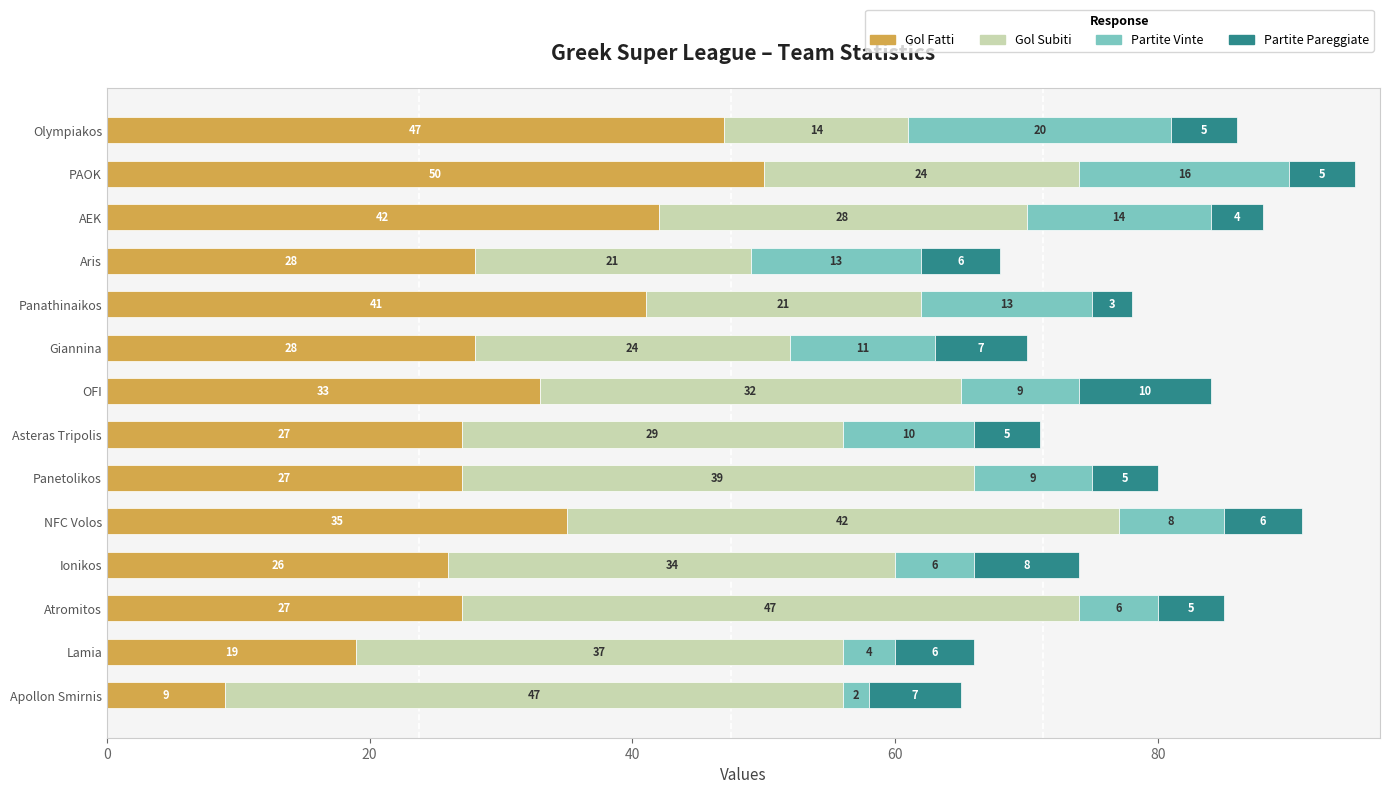

True or false: Gol Fatti has a value of 27 at Panetolikos.

True